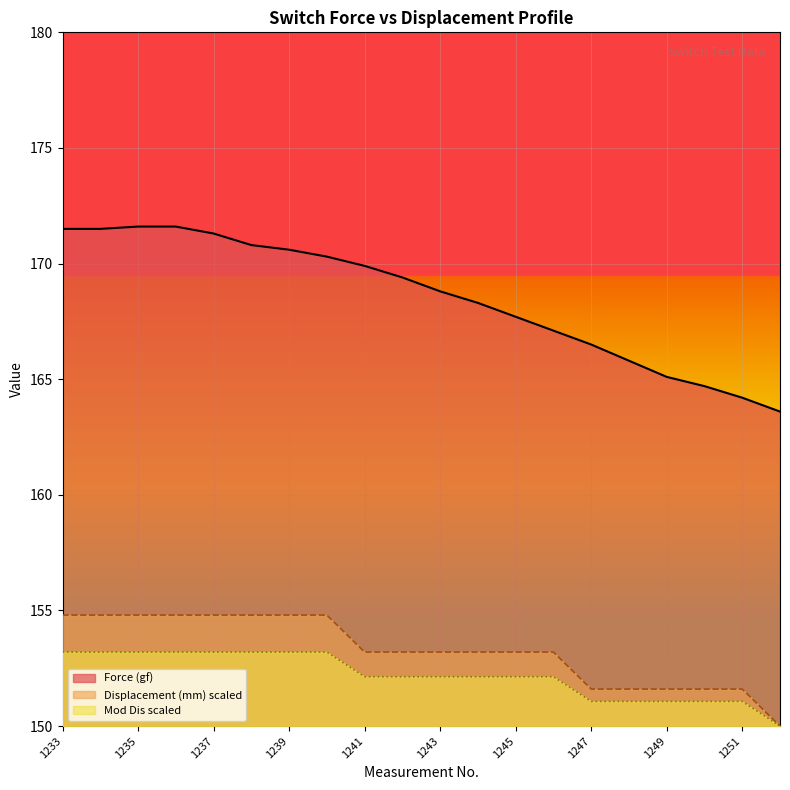

What is the difference between the second highest and second lowest values in the Mod Dis series?

2.1